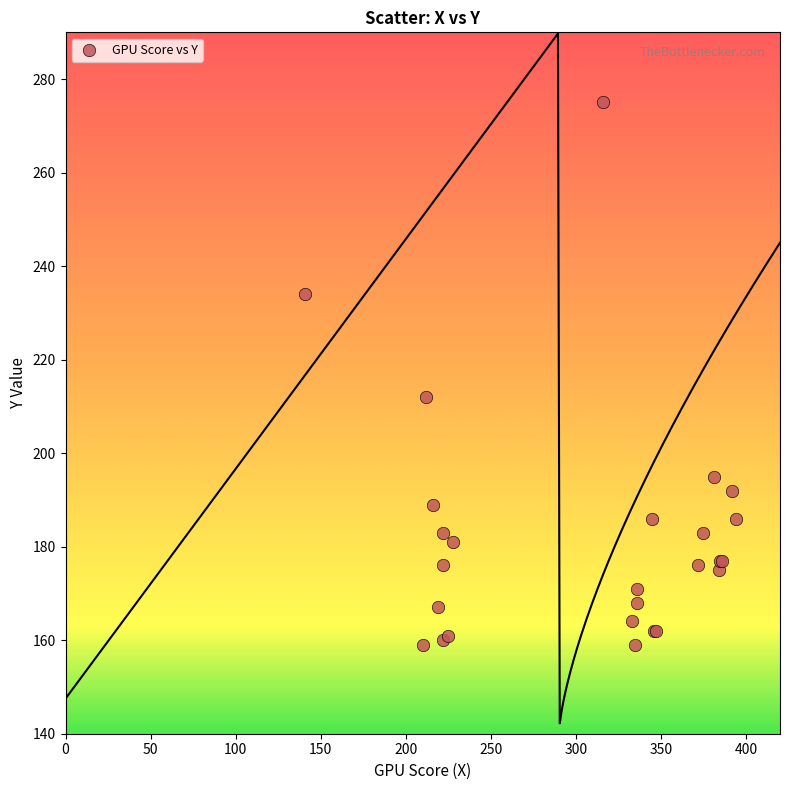

What Y value in the scatter plot is closest to 217?

212